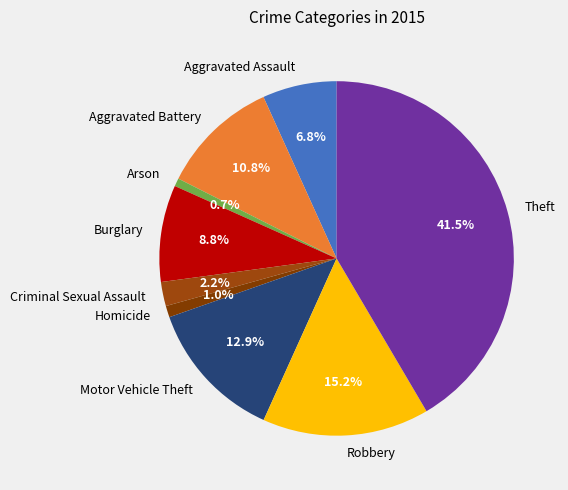

Which category has the biggest portion of the pie?

Theft